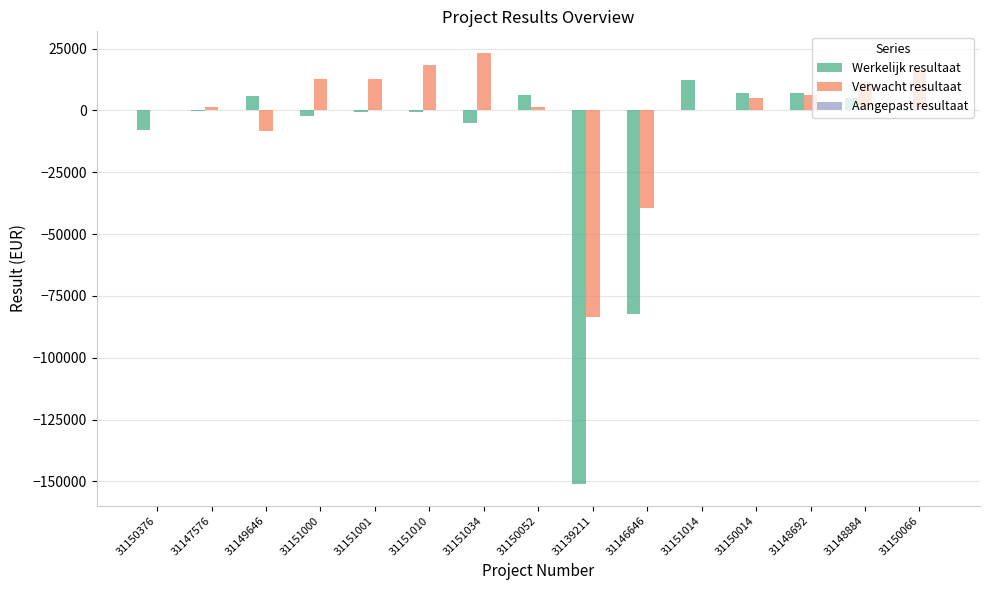

At which label is Werkelijk resultaat closest to -69381?

31146646